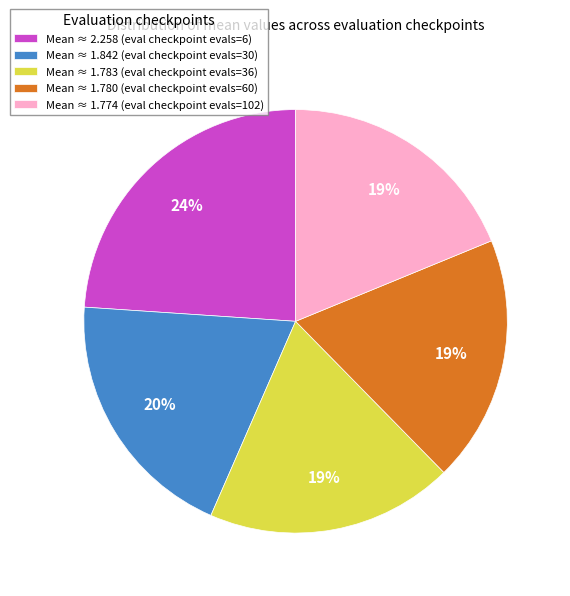

Is there any slice that represents more than half of the pie?

No